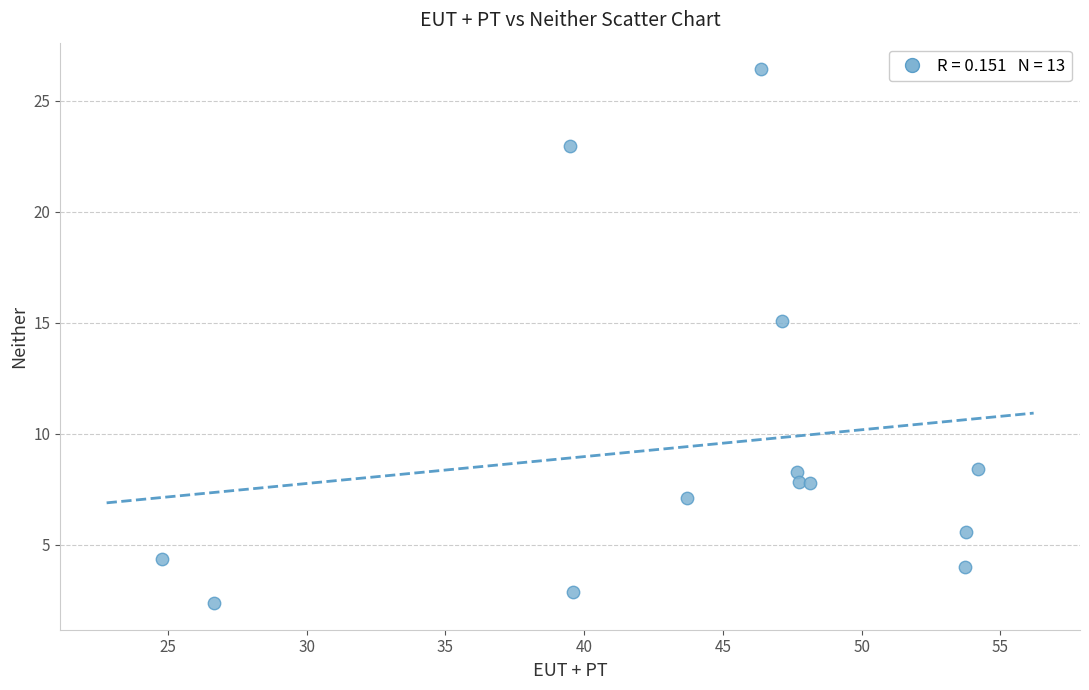

What is the range of Y values (max minus min)?

24.0